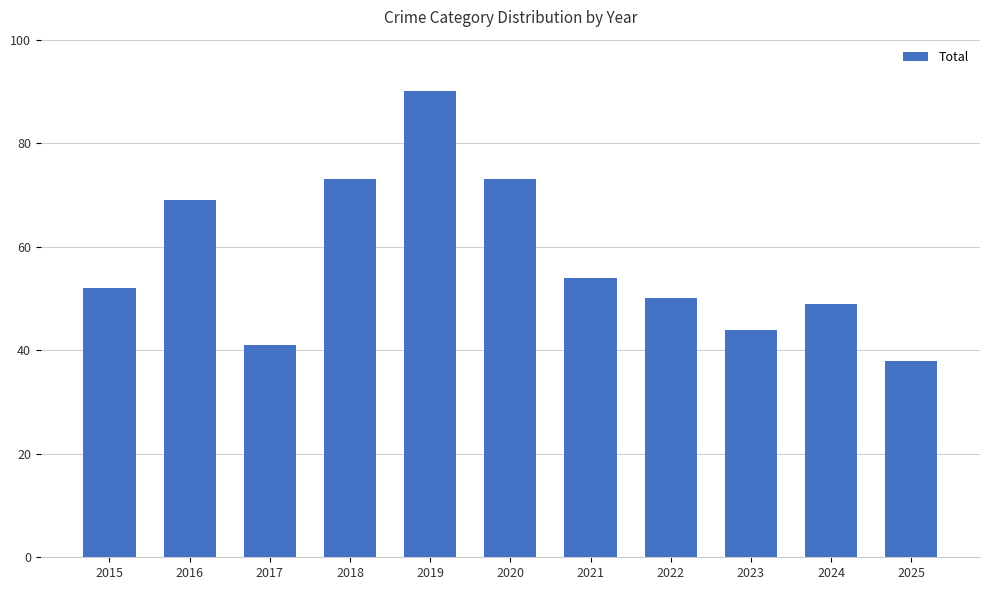

What is the value of the 10th bar from the left?

49